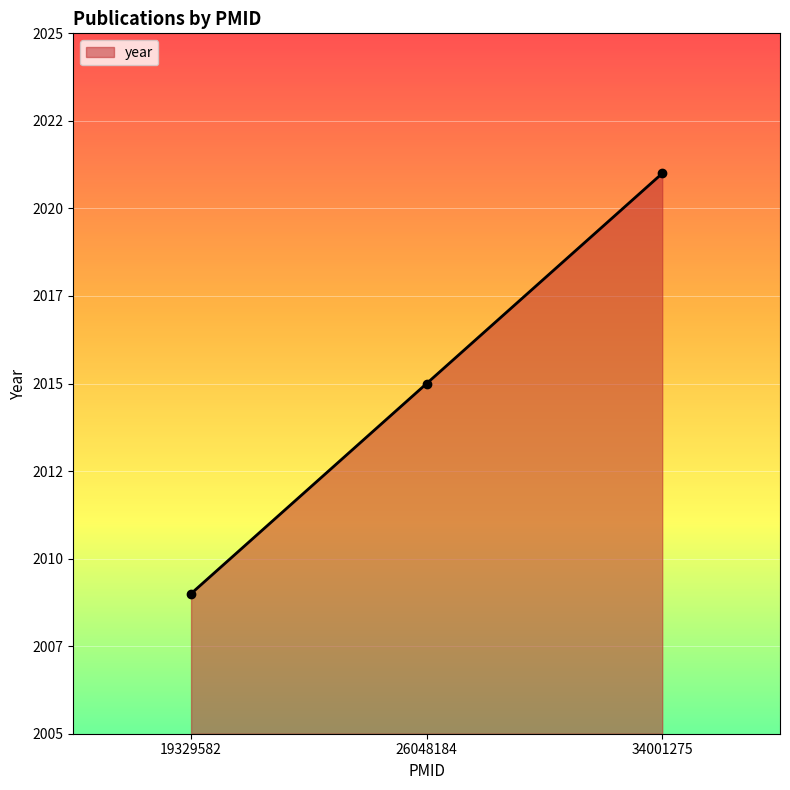

Is this an area chart (filled region under the line)?

Yes